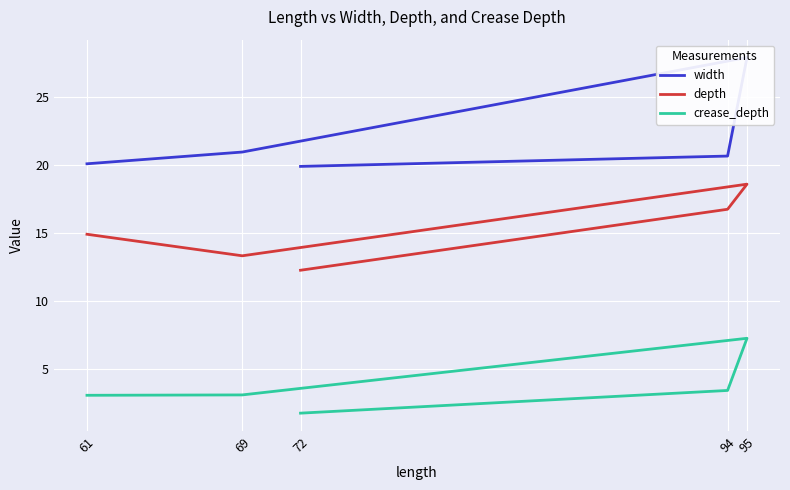

Reading left to right, extract all data points from this chart.

width: 72=19.9	94=20.6	95=27.9	69=20.9	61=20.1
depth: 72=12.2	94=16.7	95=18.6	69=13.3	61=14.9
crease_depth: 72=1.7	94=3.4	95=7.2	69=3.1	61=3.1